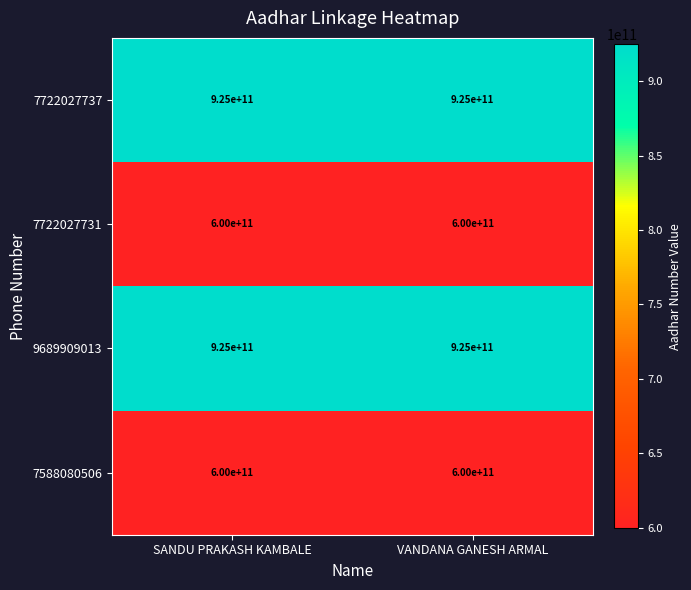

What is the greatest value displayed?

925000000000